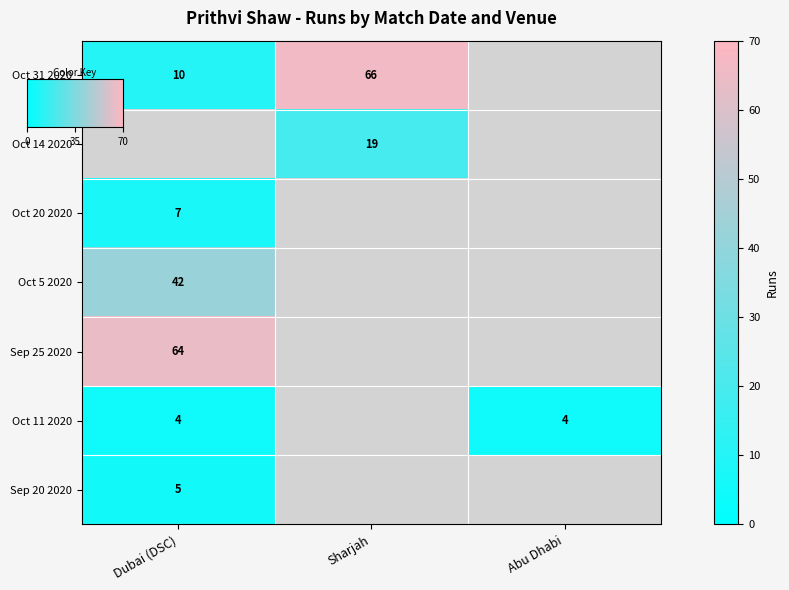

What is the difference between the highest and lowest values at Oct 20 2020?

7